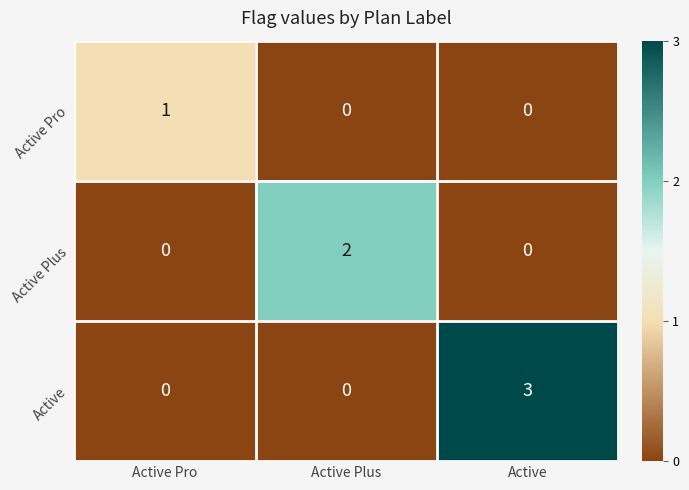

At how many categories does at least one series exceed 1?

2